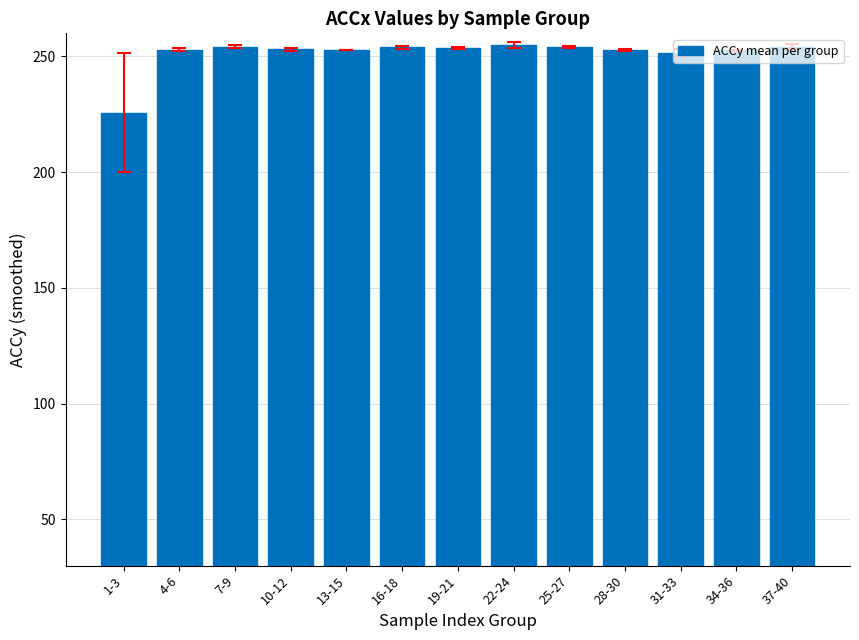

Which label corresponds to the smallest value in the chart?

1-3